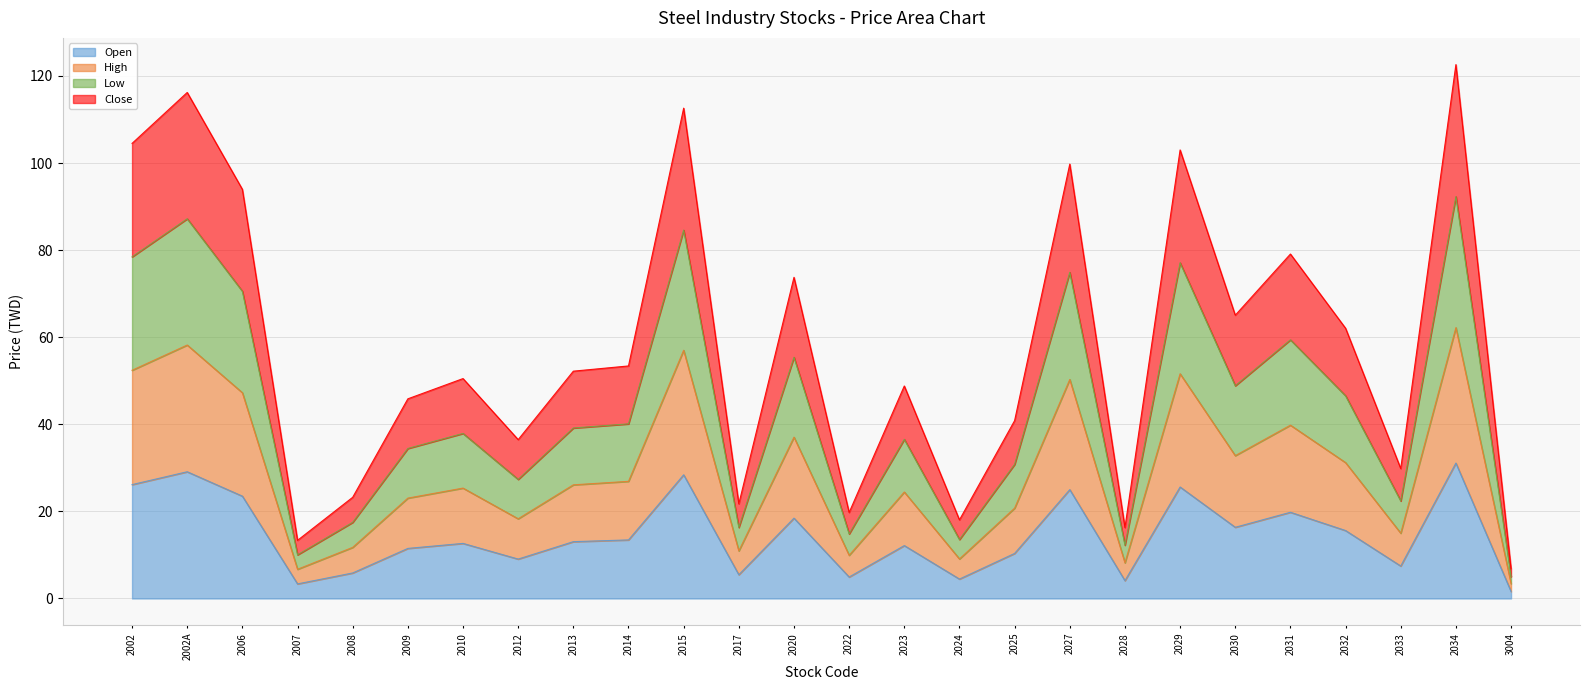

Is it true that Open equals 10.3 at 2025?

True